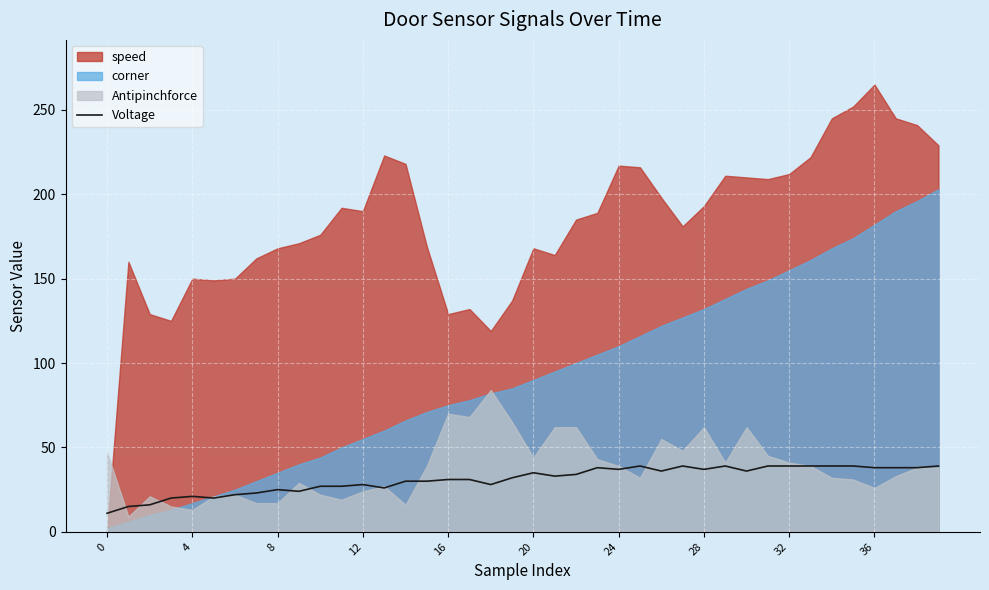

Is it true that Voltage equals 11 at 0?

True